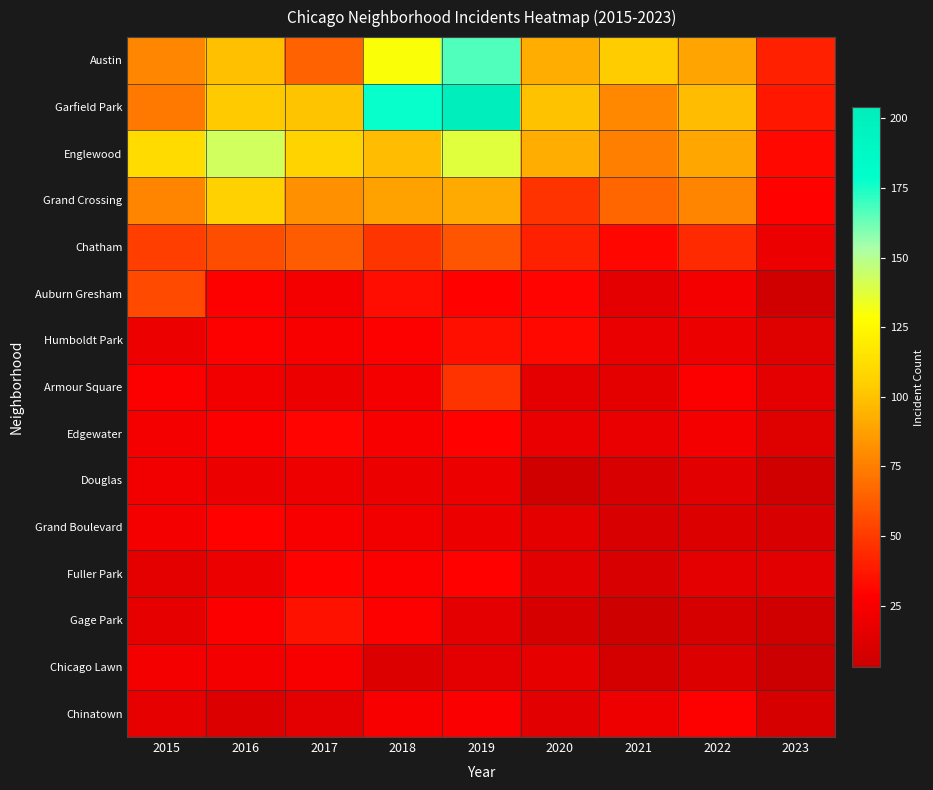

How many data points does each series have?

9